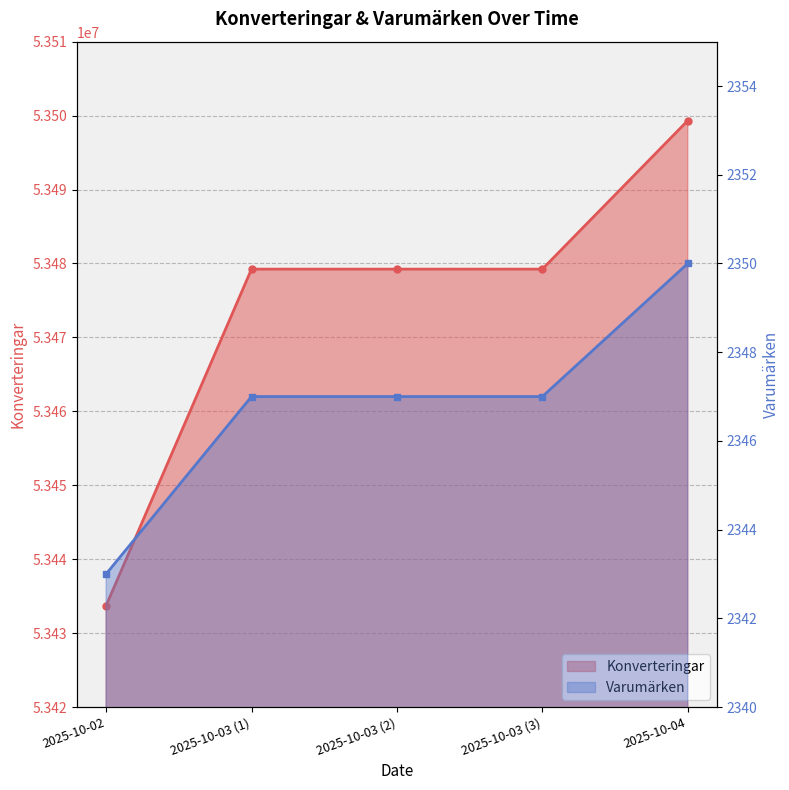

Rank the series by their average value, from lowest to highest.

Varumärken, Konverteringar